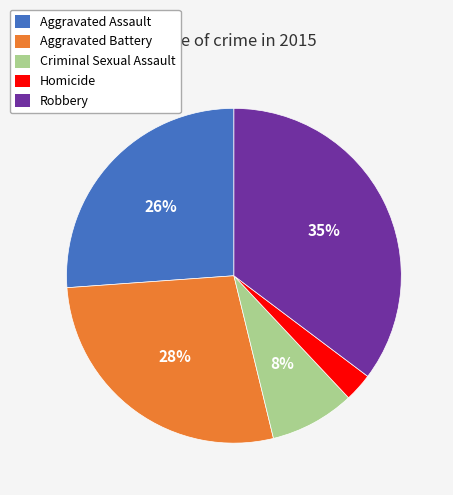

Which has a higher value, Criminal Sexual Assault or Aggravated Battery?

Aggravated Battery